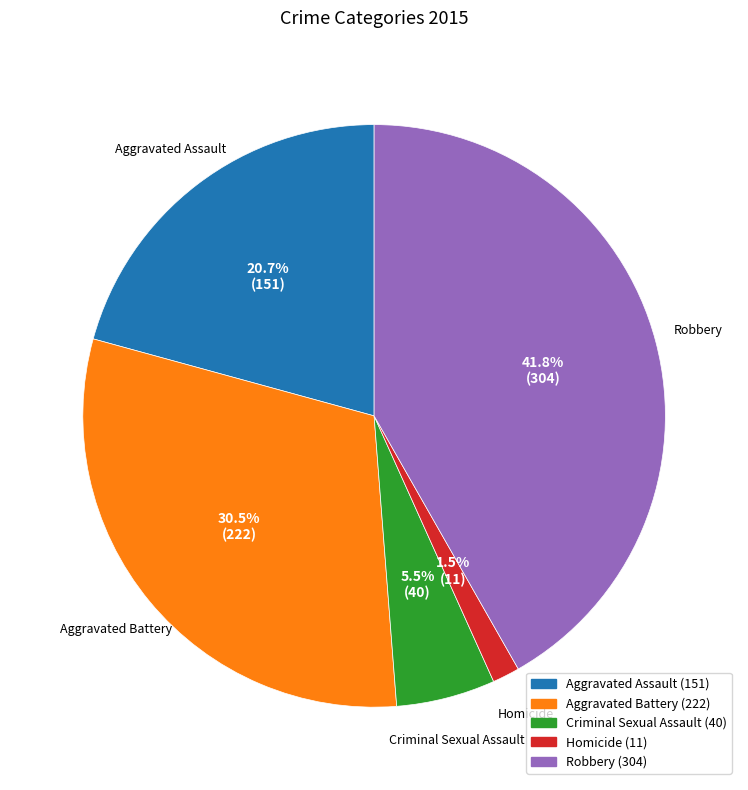

To the nearest percent, what percentage of the pie is Robbery?

42%